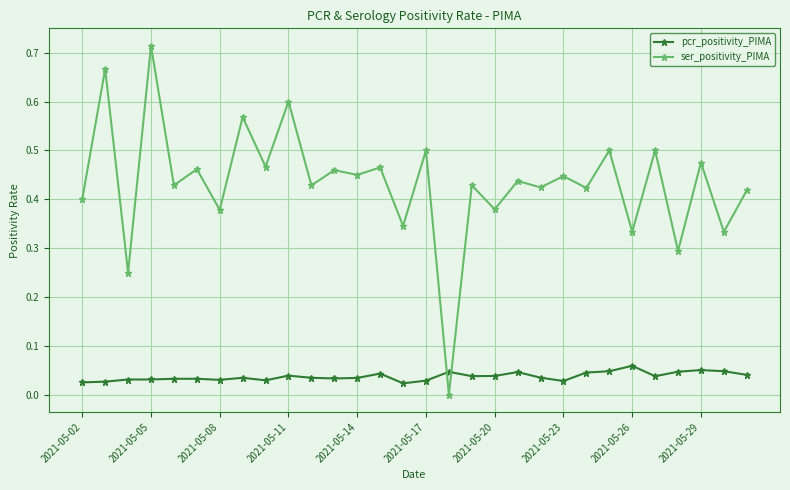

True or false: pcr_positivity_PIMA has more than 1 points higher than both neighbors.

True